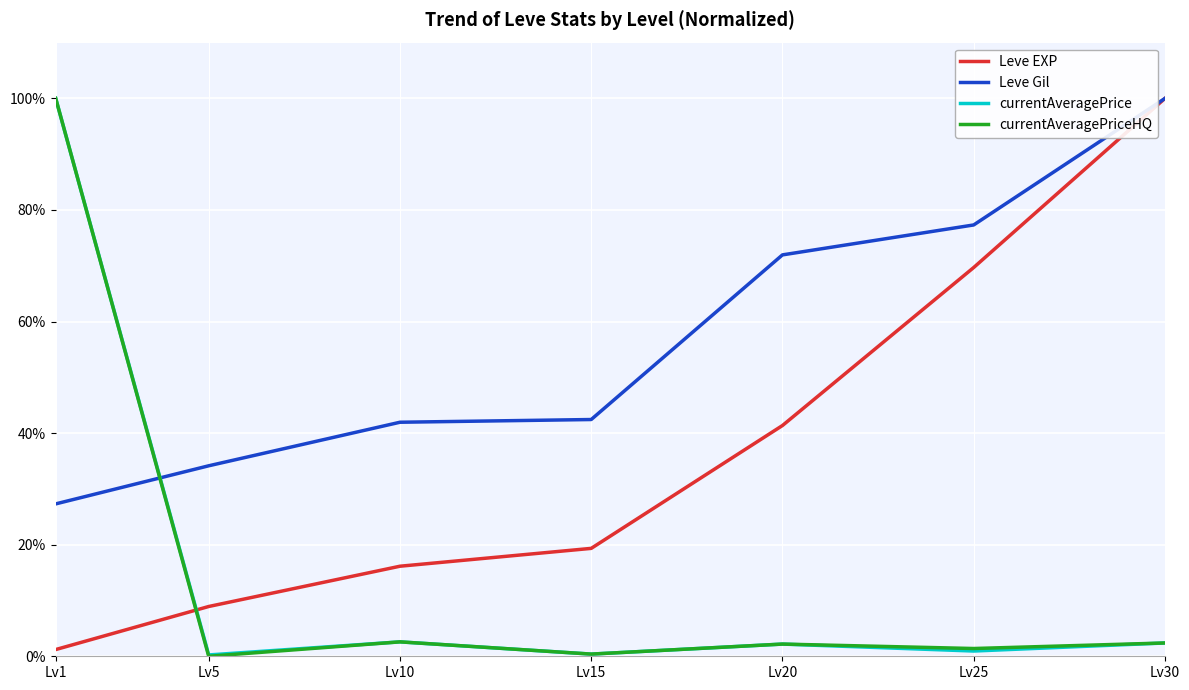

At which label does currentAveragePrice reach its peak?

Lv1